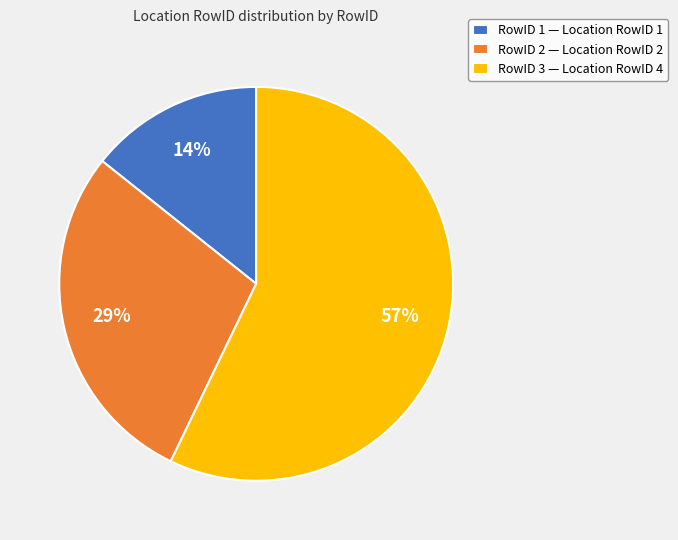

To the nearest percent, what percentage of the pie is RowID 1 — Location RowID 1?

14%